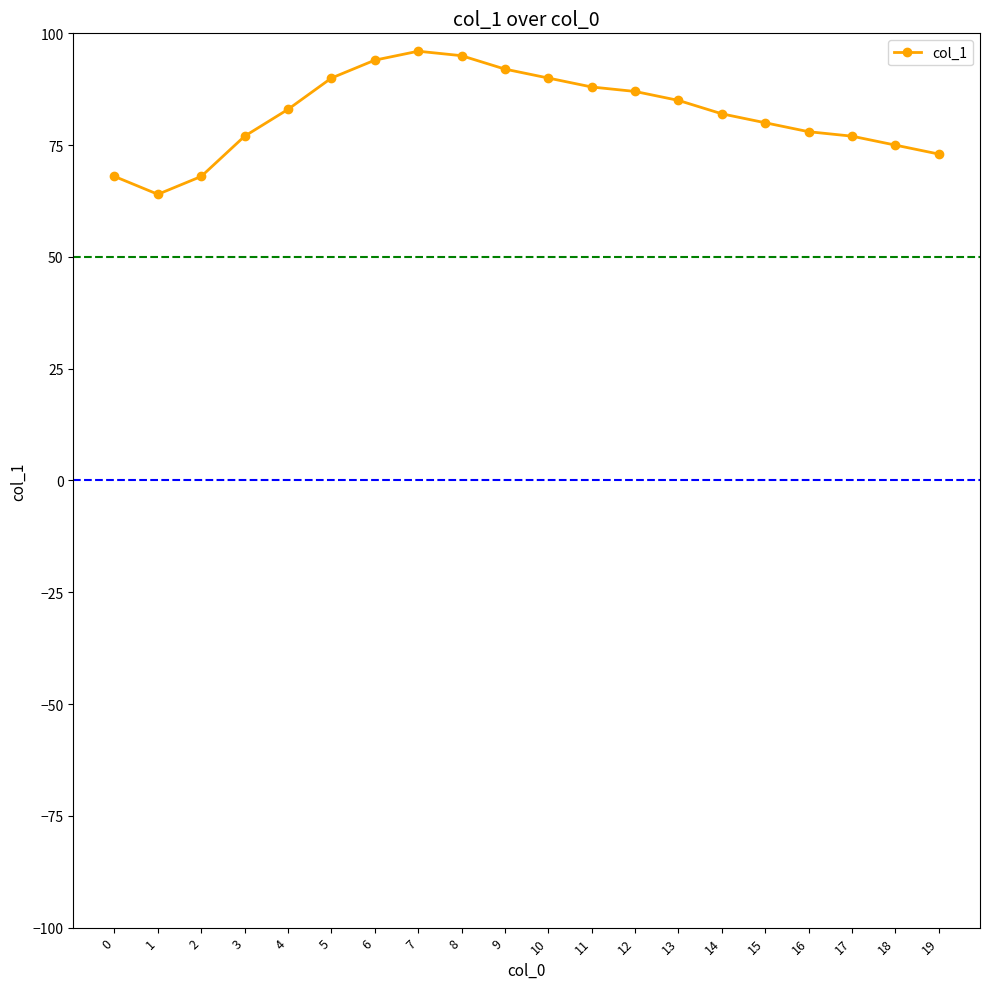

What is the greatest value displayed?

96